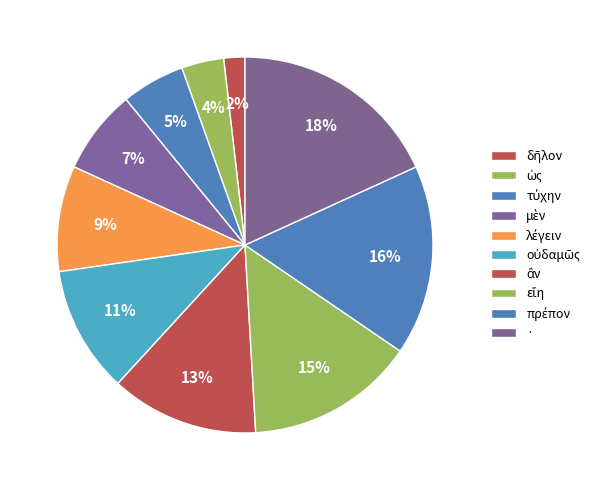

How many segments does this pie chart have?

10